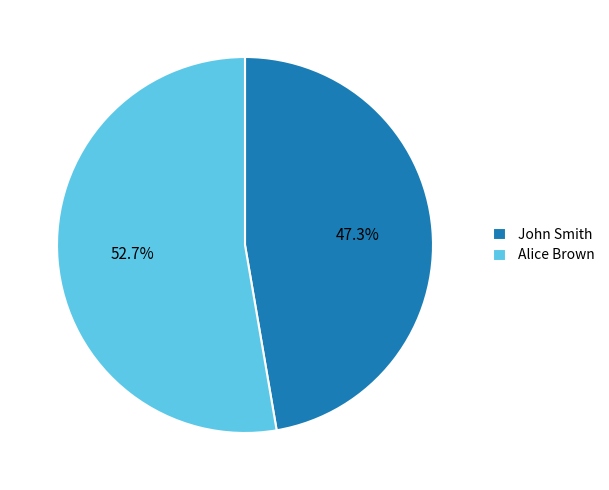

Which has a higher value, John Smith or Alice Brown?

Alice Brown